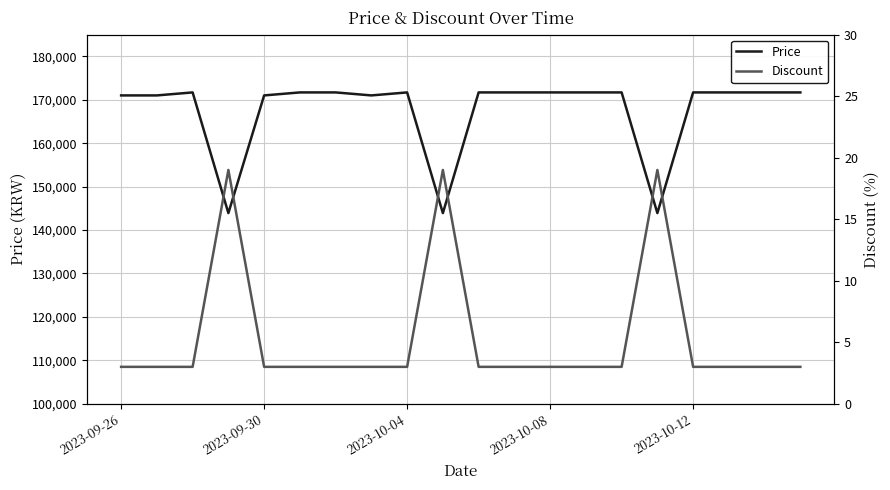

Does the chart display data point markers on the line(s)?

No